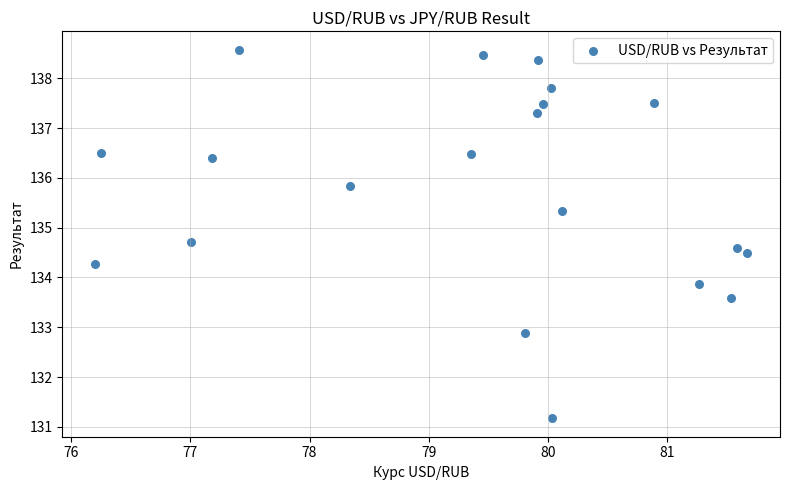

What is the range of Y values (max minus min)?

7.4